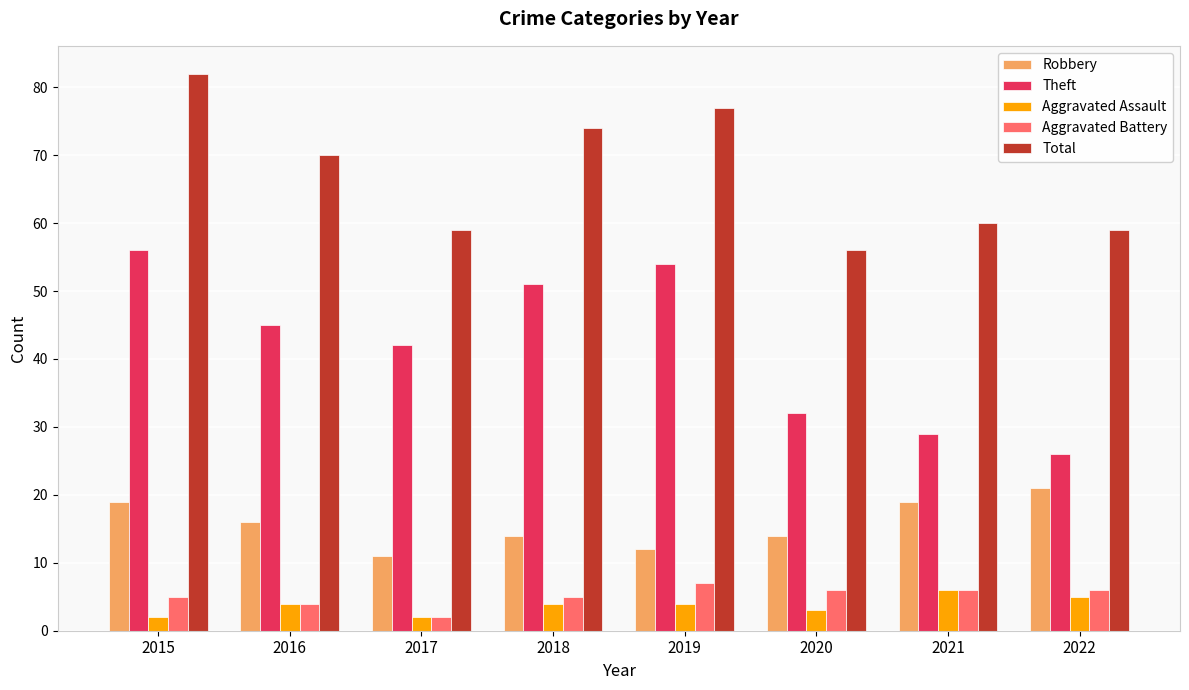

What value does the Aggravated Assault series have at 2017?

2